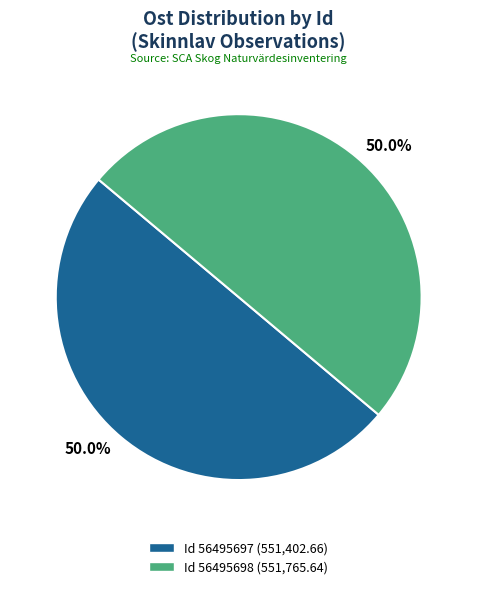

What is the largest slice in the pie chart?

56495698